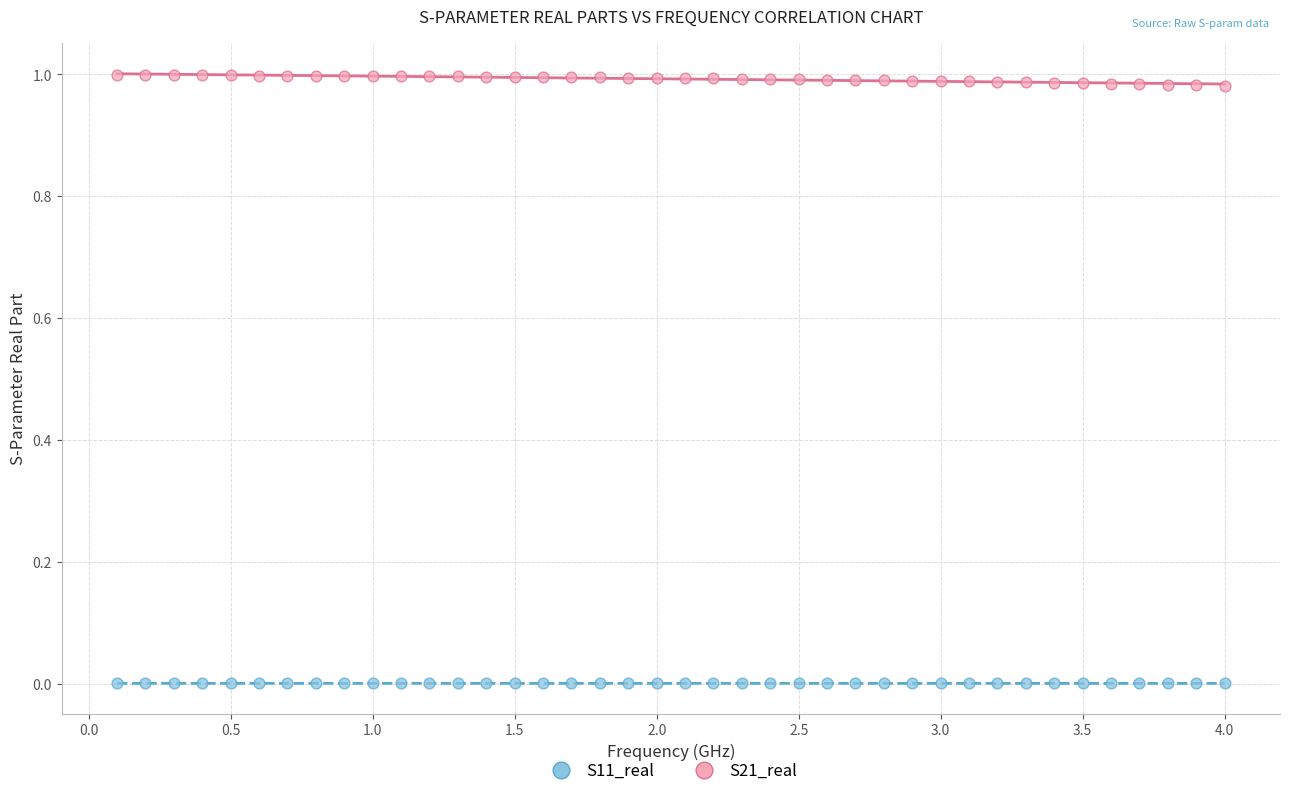

Which series contains the highest Y value?

S21_real